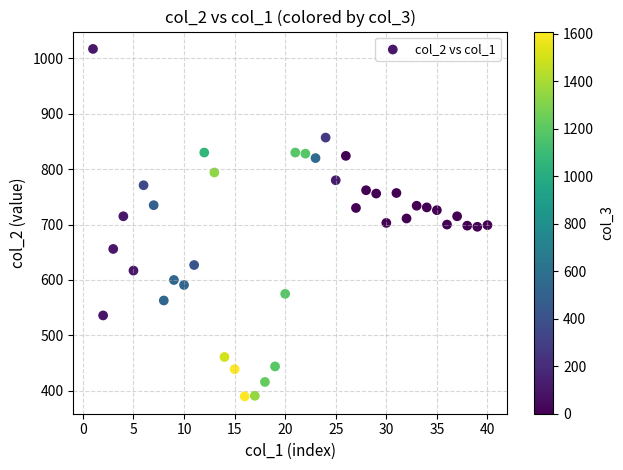

What is the range of Y values (max minus min)?

627